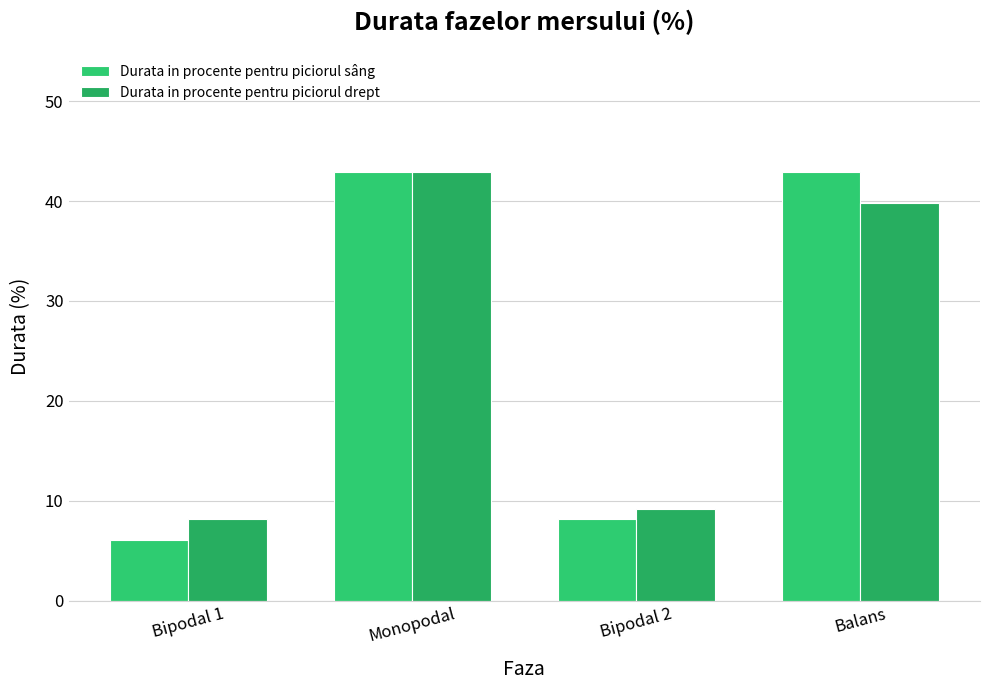

The Durata in procente pentru piciorul drept series shows 39.8 at Balans. True or false?

True